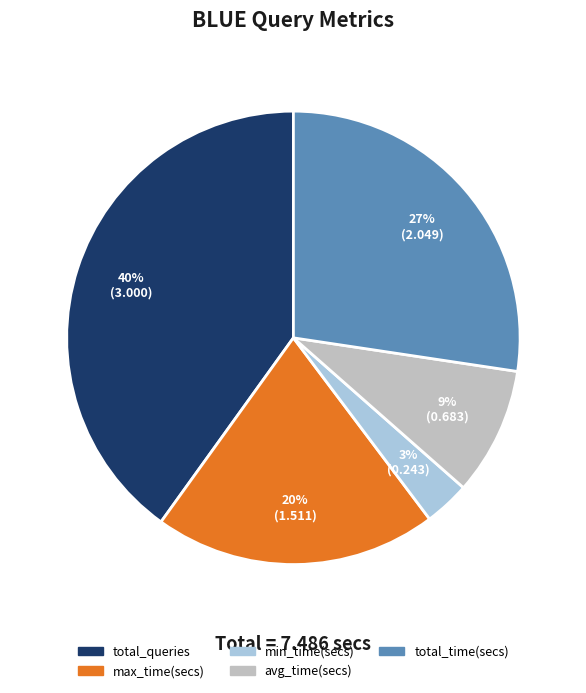

True or false: max_time(secs) accounts for 20% of the total.

True